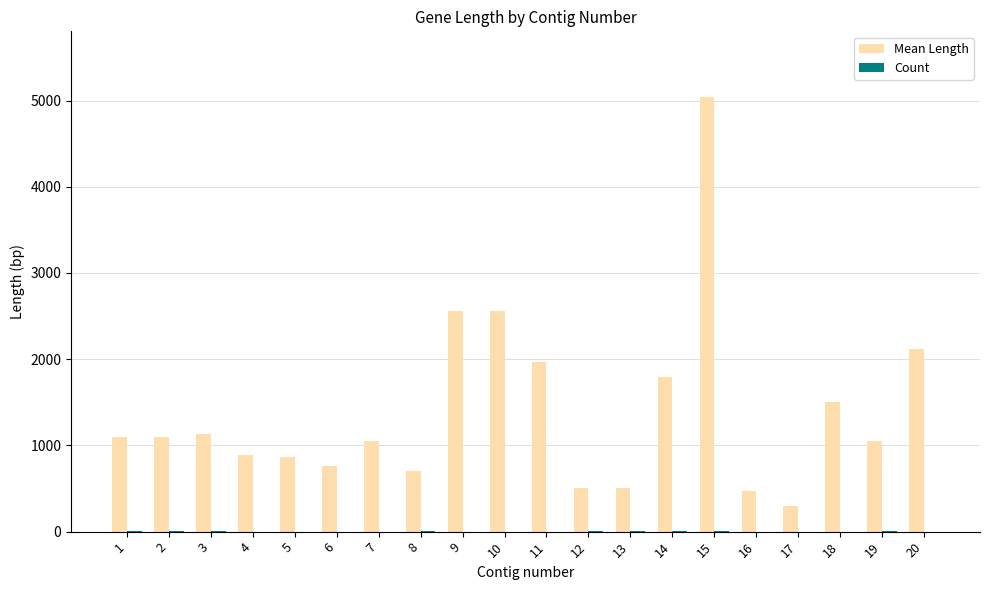

Which series has the largest total across all categories?

Mean Length